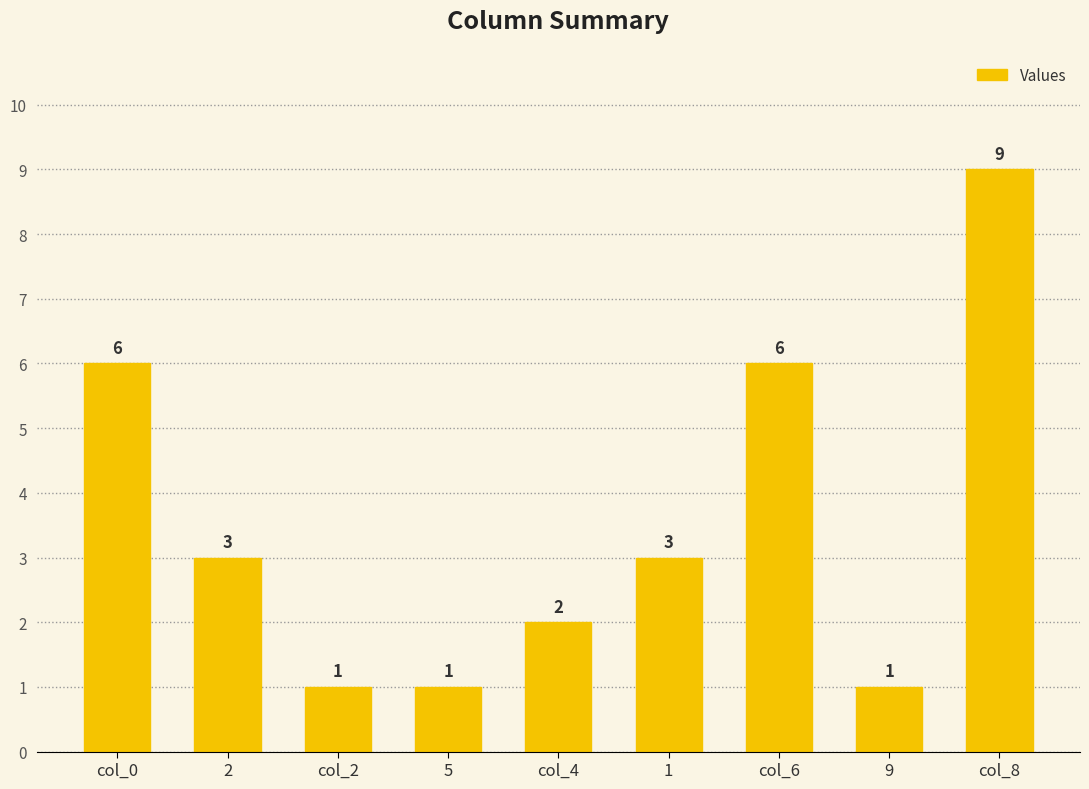

What is the average value?

4